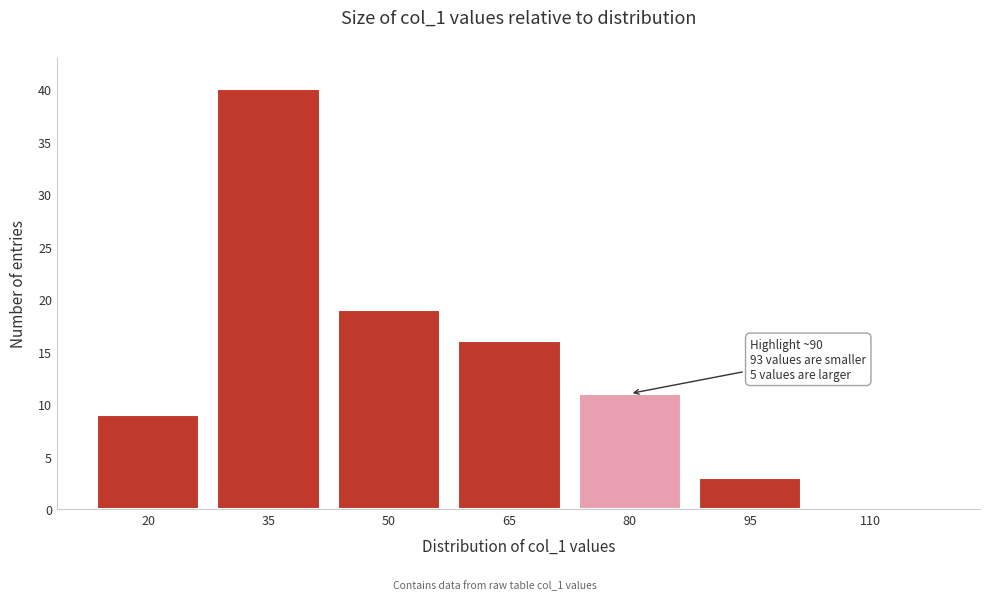

Reading left to right, list all the values displayed in this chart.

20=9	35=40	50=19	65=16	80=11	95=3	110=0